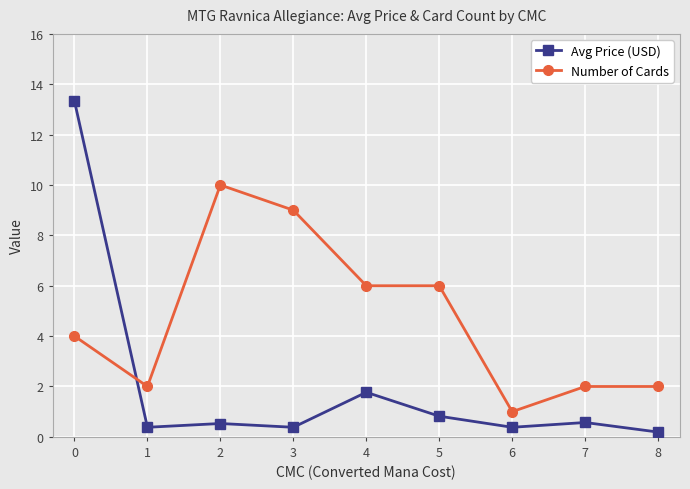

What is the spread (max minus min) of values at 6?

0.6